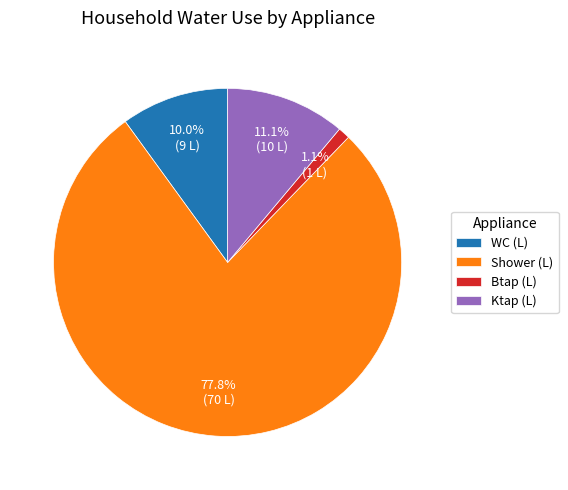

To the nearest percent, what portion does WC (L) represent?

10%